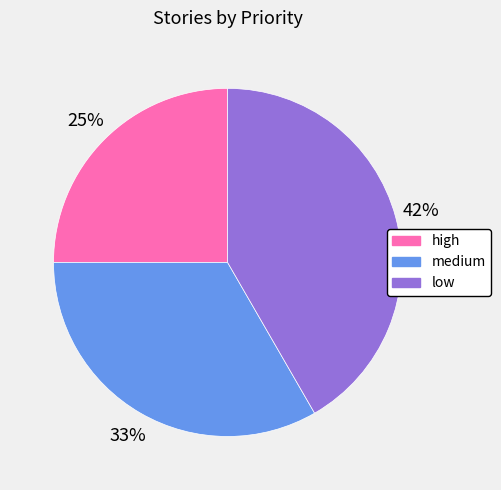

The low slice represents 42% of the pie. True or false?

True